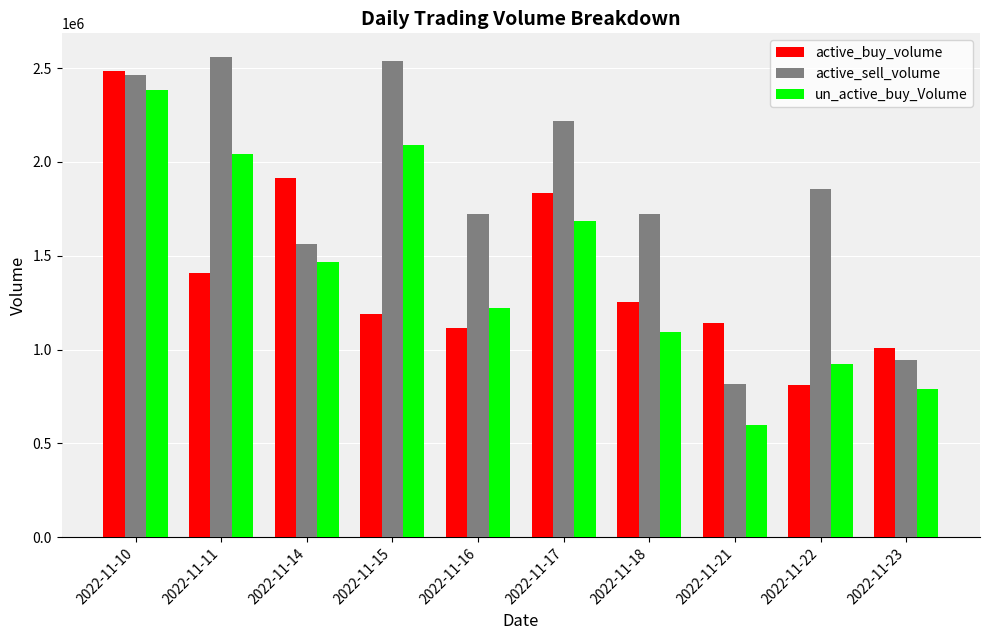

List the series in order of their peak value, lowest first.

un_active_buy_Volume, active_buy_volume, active_sell_volume